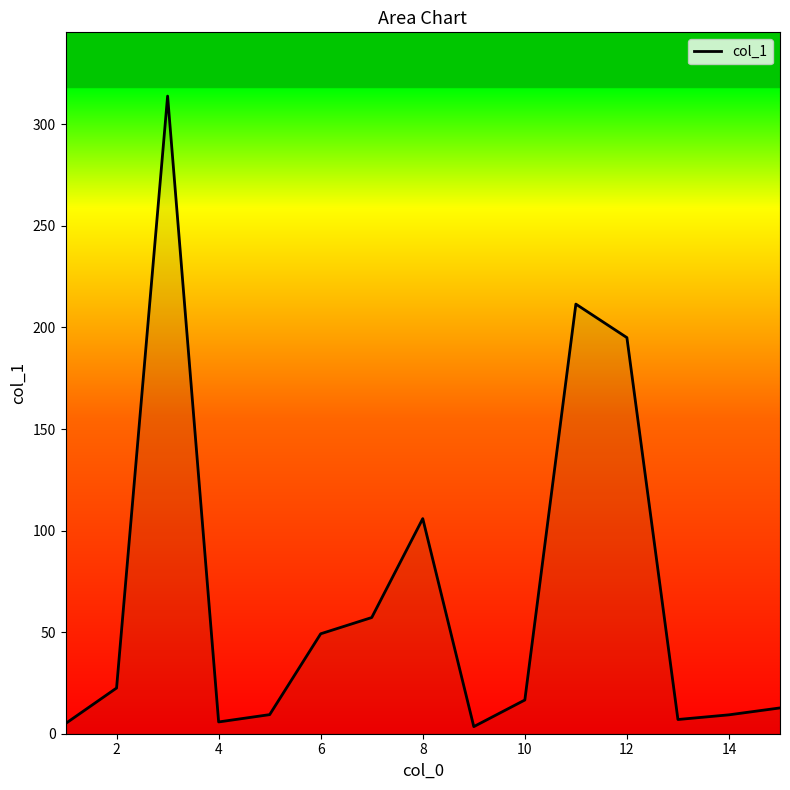

What is the greatest value displayed?

313.9